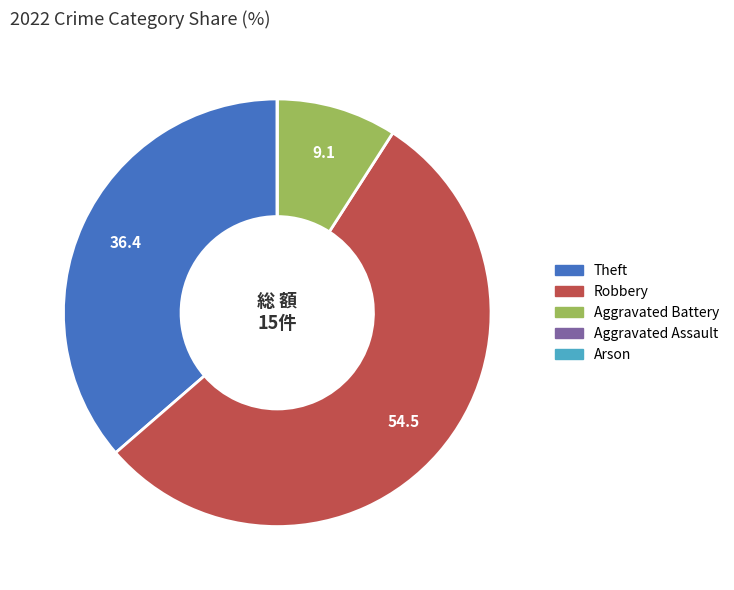

The Aggravated Battery slice represents 19% of the pie. True or false?

False